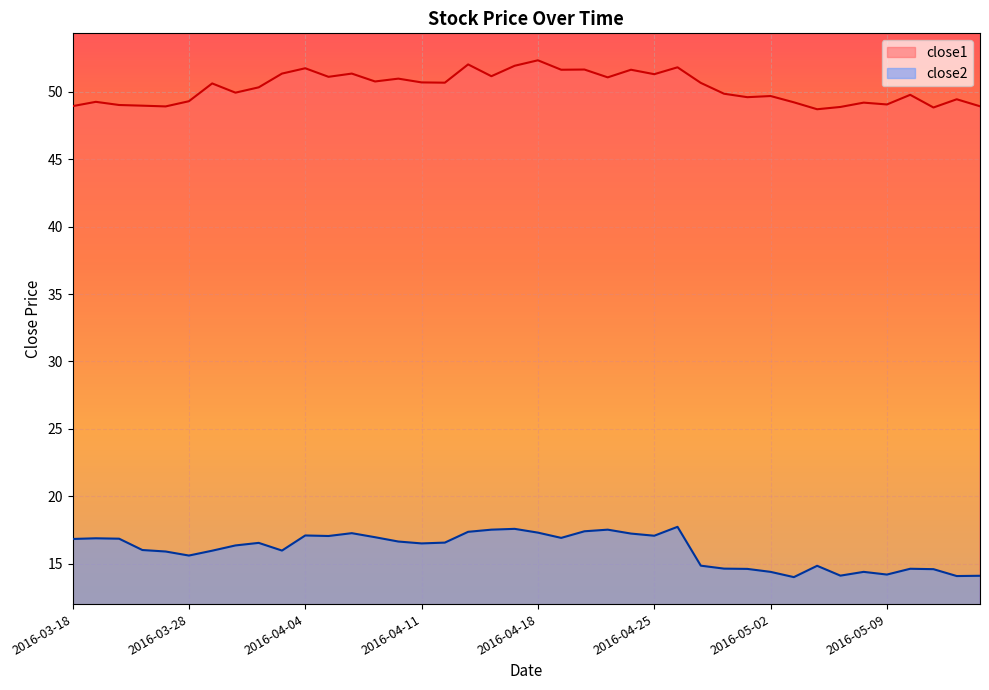

What is the approximate value of close1 at 2016-04-01?

51.4